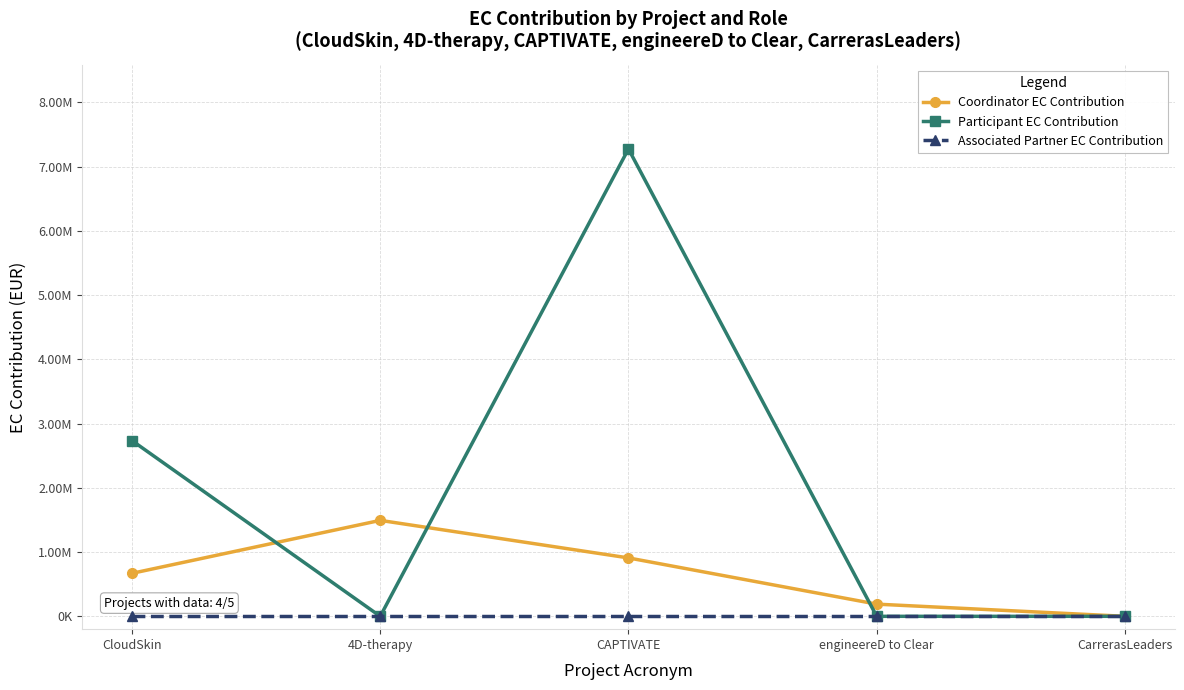

What is the sum of the Coordinator EC Contribution values at CloudSkin and 4D-therapy?

2163086.0